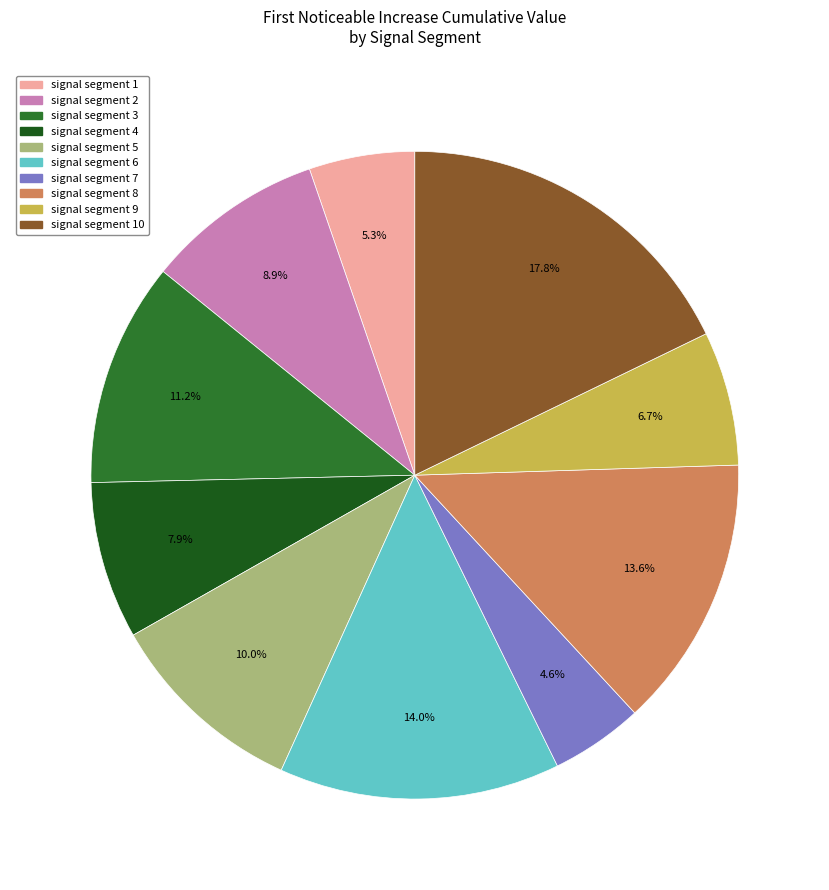

Is there any slice that represents more than half of the pie?

No